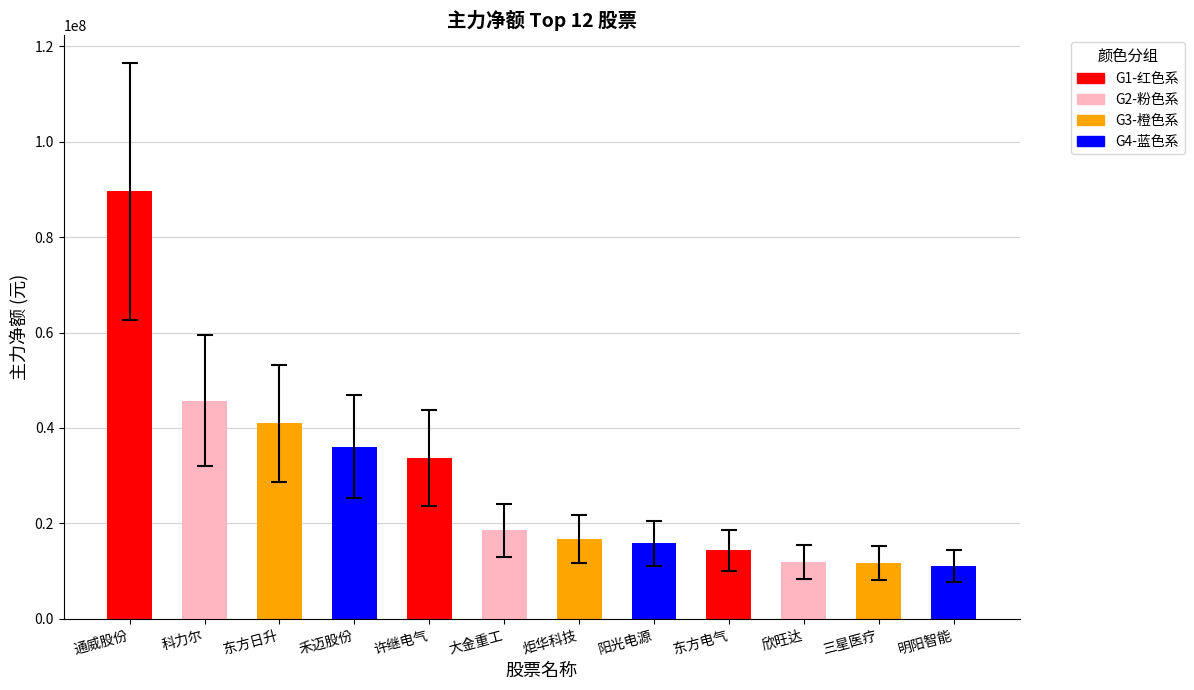

What is the greatest value displayed?

89572830